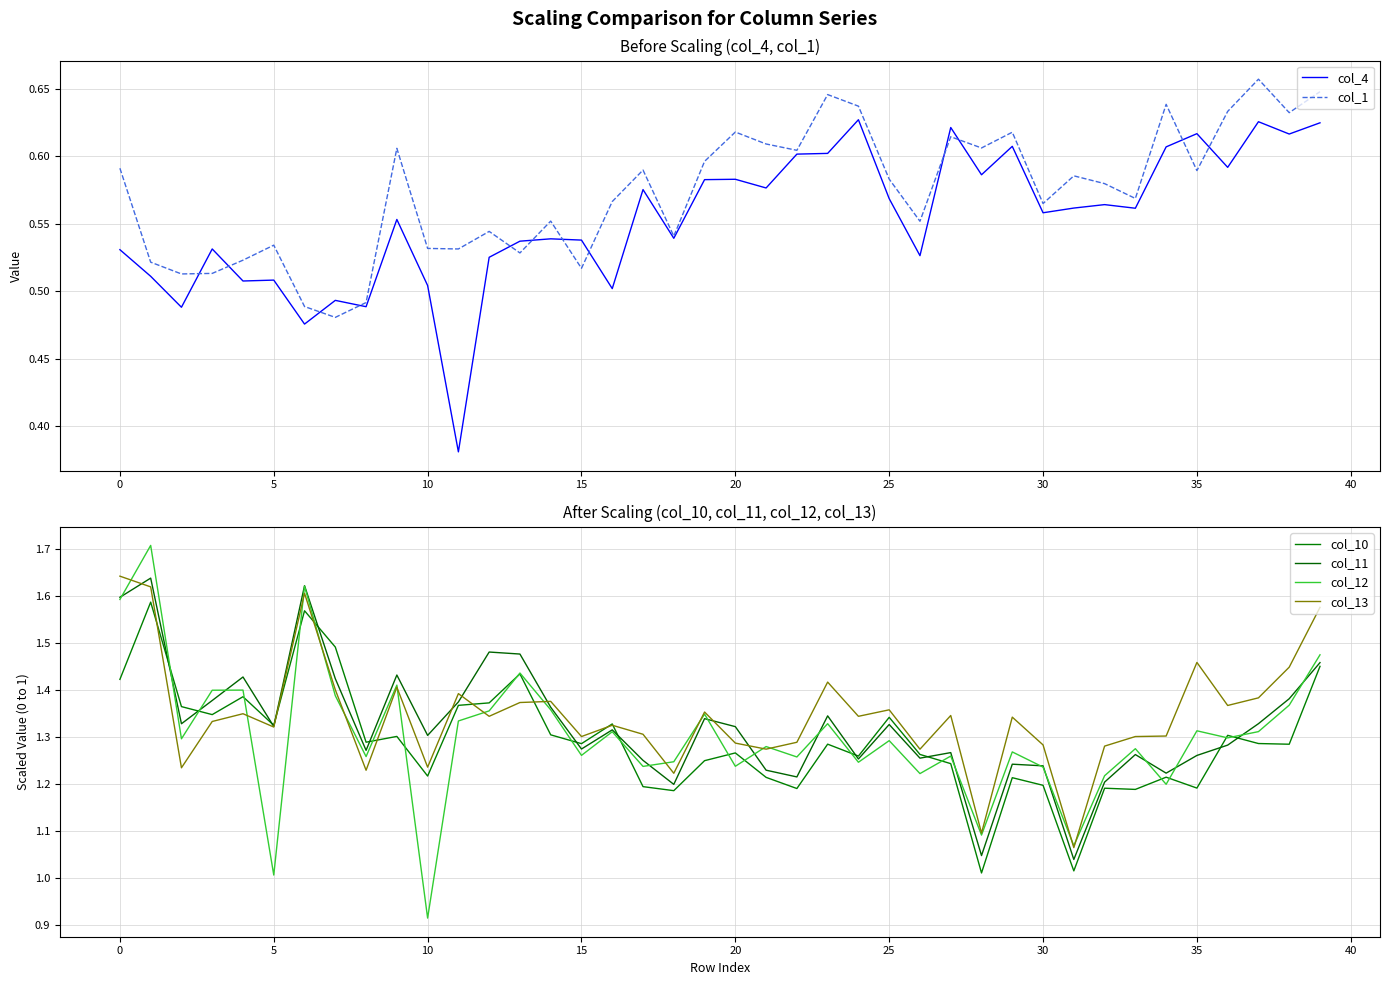

Count the col_4 values in the range 0 to 1.

40